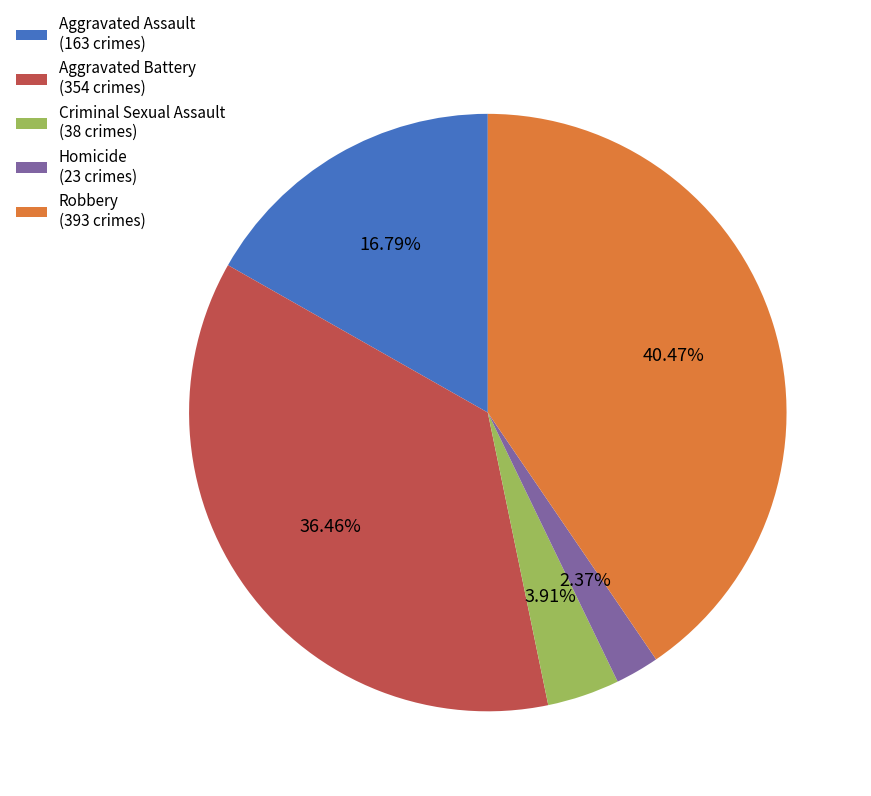

What is the largest slice in the pie chart?

Robbery